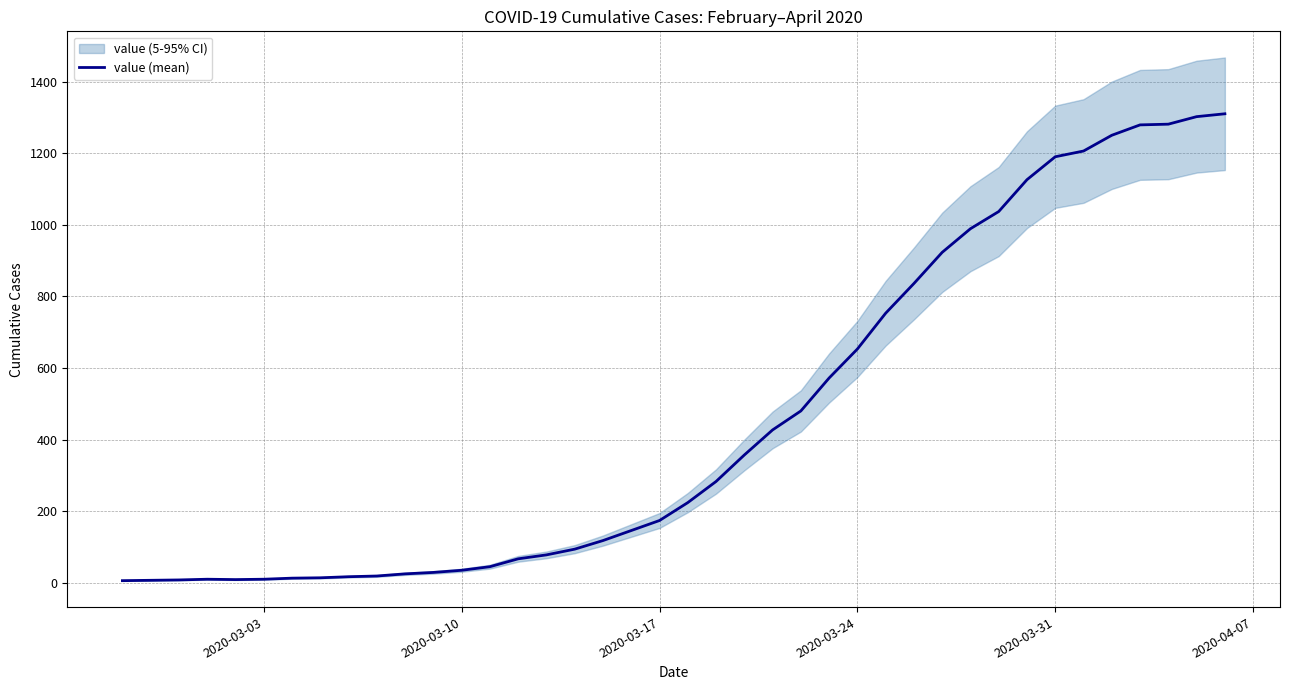

How many lines are shown in the chart?

1